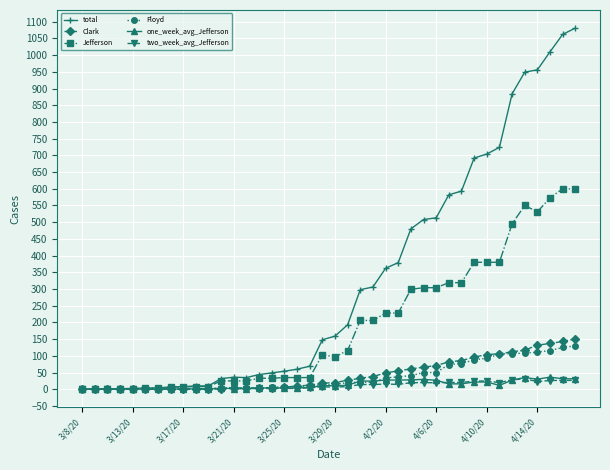

What is the difference between the second highest and second lowest values in the Clark series?

143.0